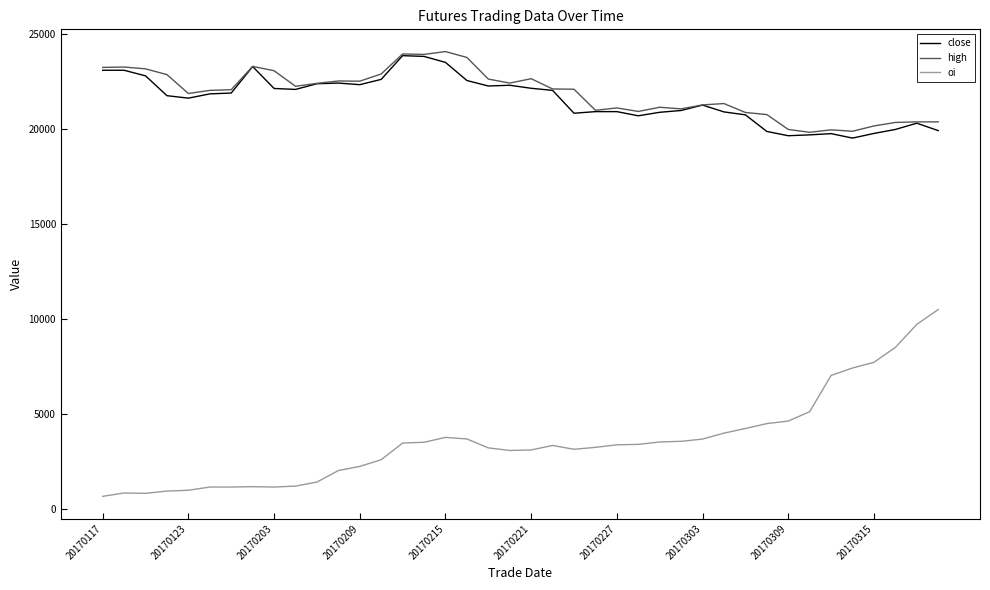

True or false: oi and close intersect in this chart.

False